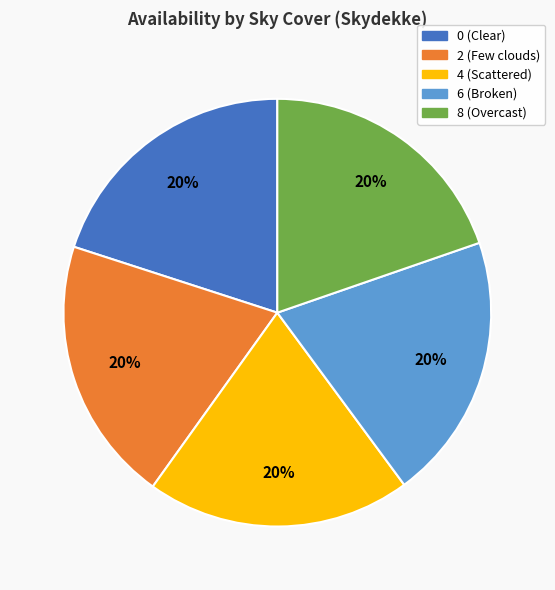

Is it true that 4 is 20% of the pie?

True